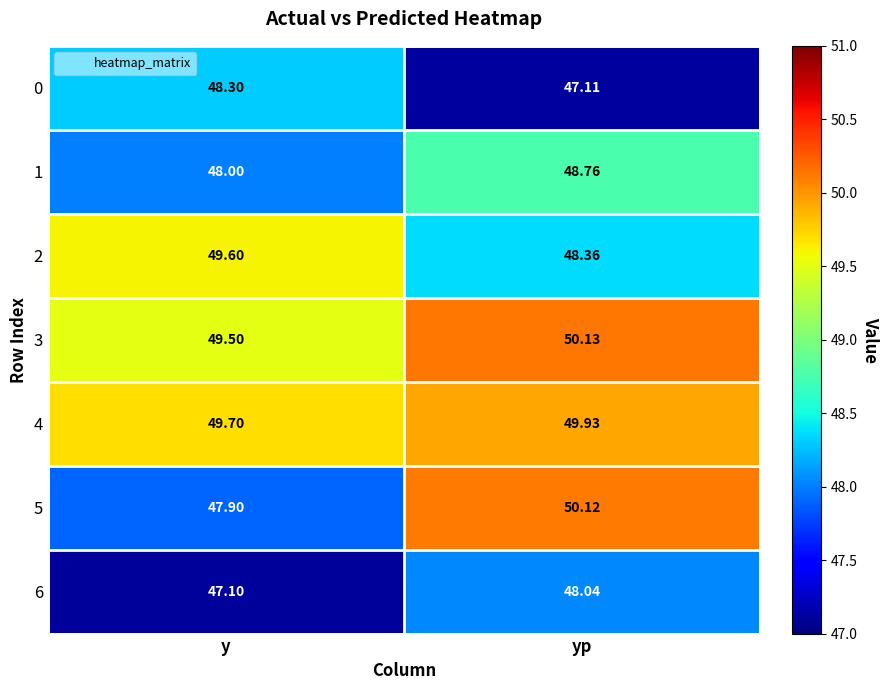

Rank the categories by 1 value from highest to lowest.

yp, y